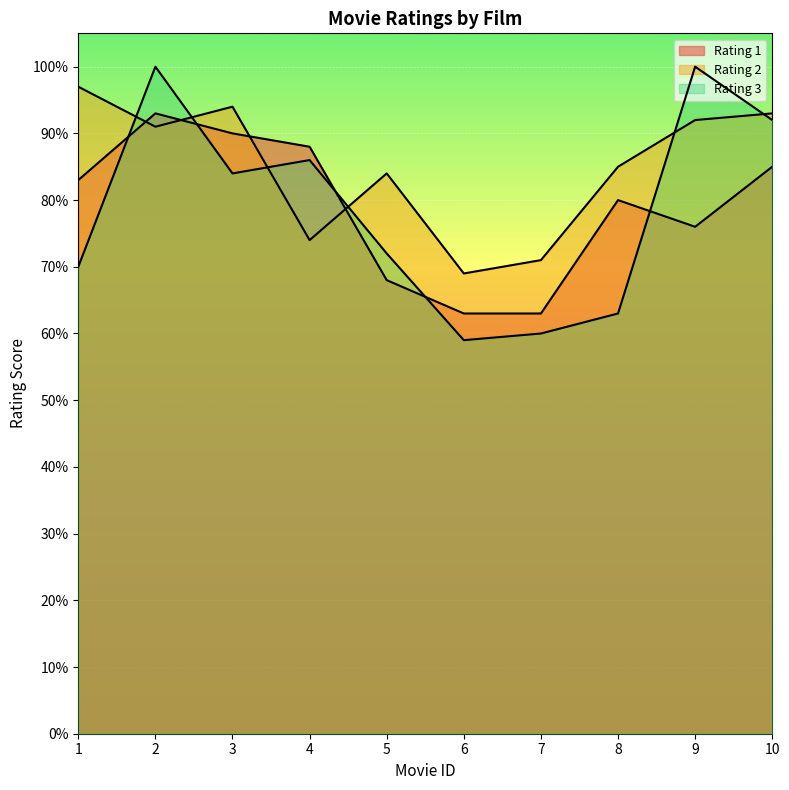

Which label corresponds to the largest value in the chart?

2